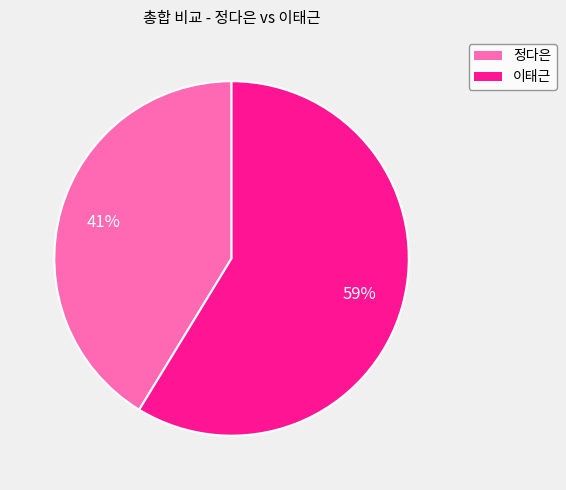

Does 이태근 represent more than half of the total?

Yes